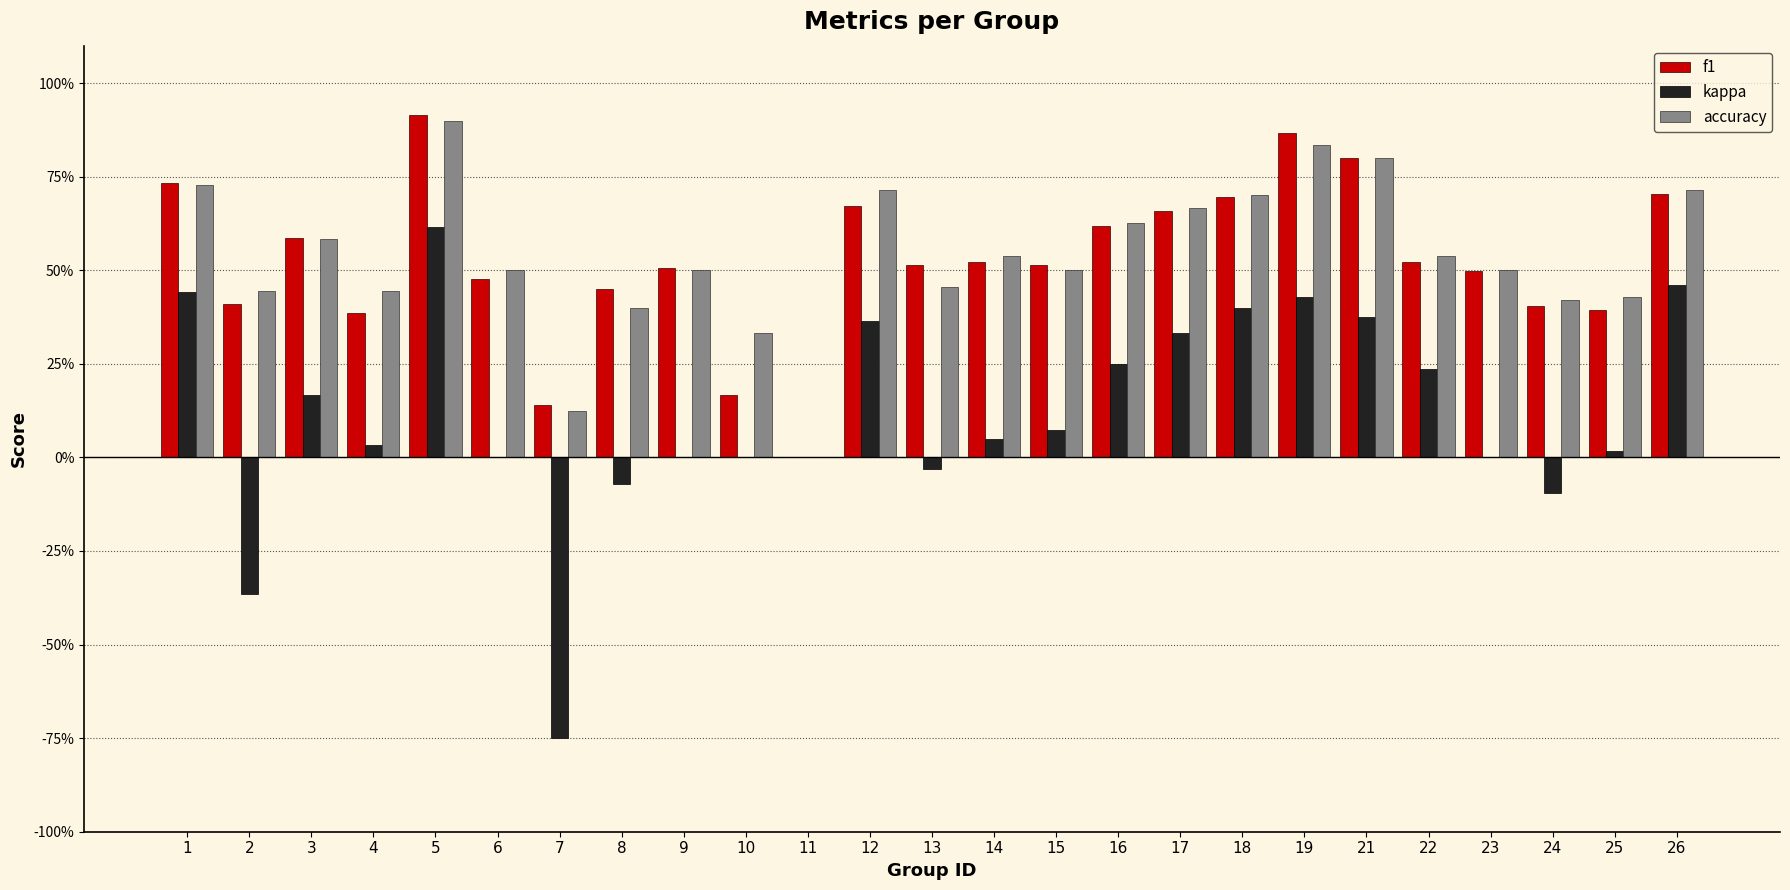

Between 13 and 15, which is larger?

15